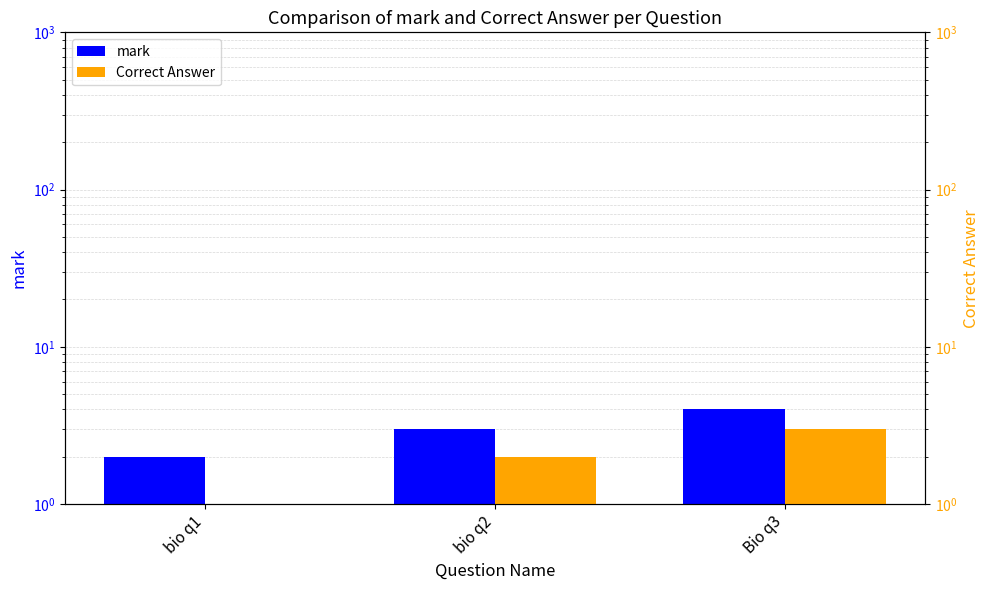

At which label is Correct Answer closest to 2?

bio q2